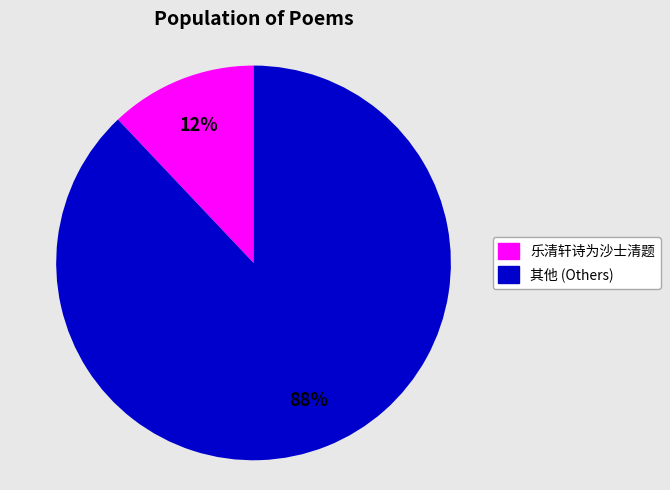

Does any single category account for the majority?

Yes